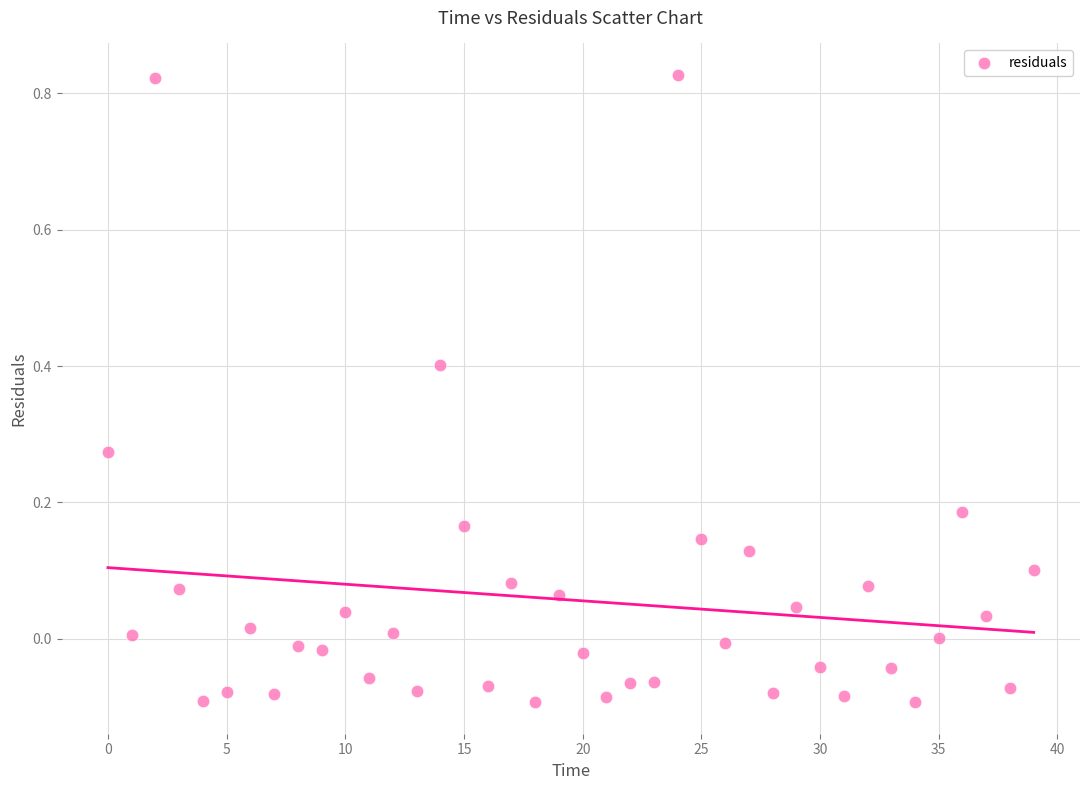

What is the range of Y values (max minus min)?

0.9